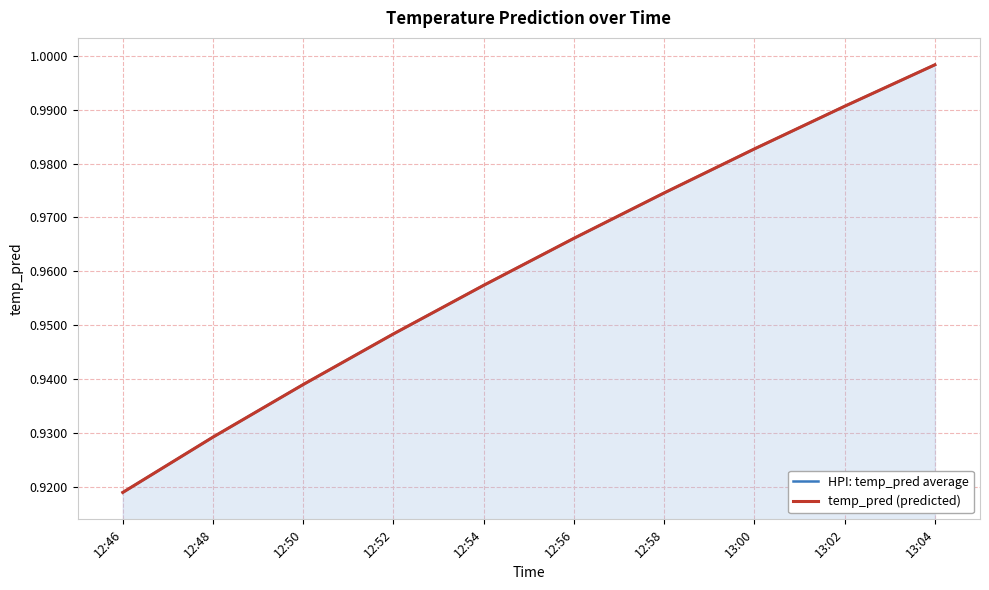

What is the total value across all series at 12:58?

1.9